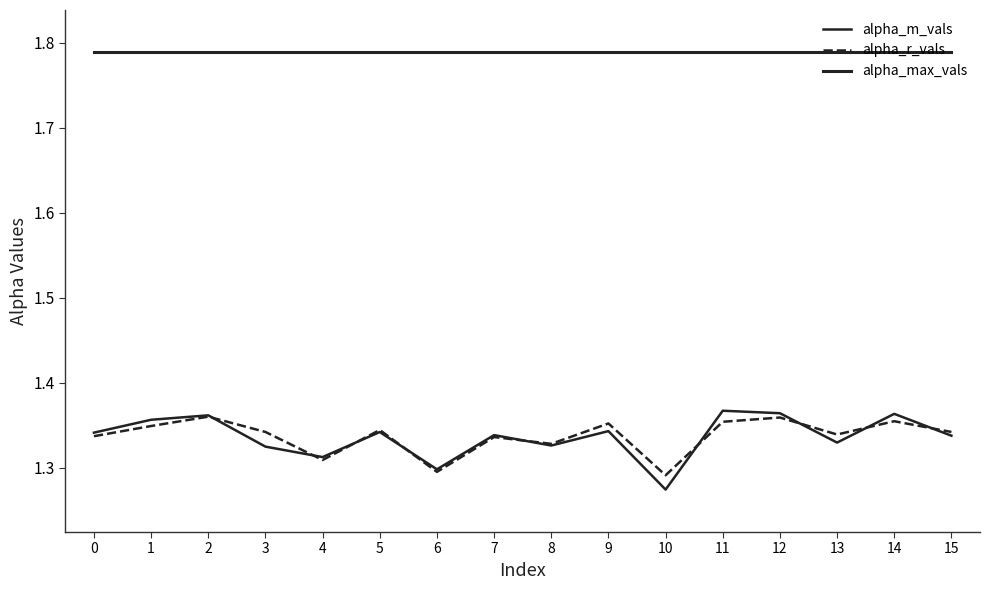

Is it true that alpha_m_vals equals 1.3 at 10?

True